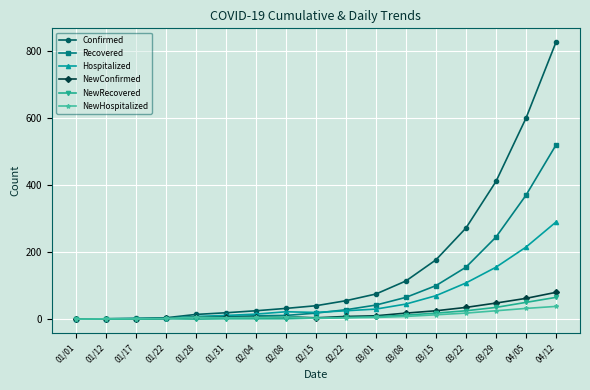

What is the sum of all NewRecovered values?

224